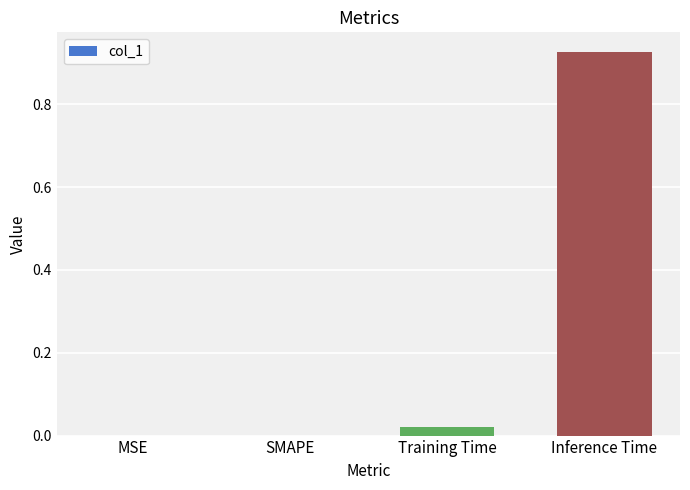

Between Inference Time and MSE, which is larger?

Inference Time